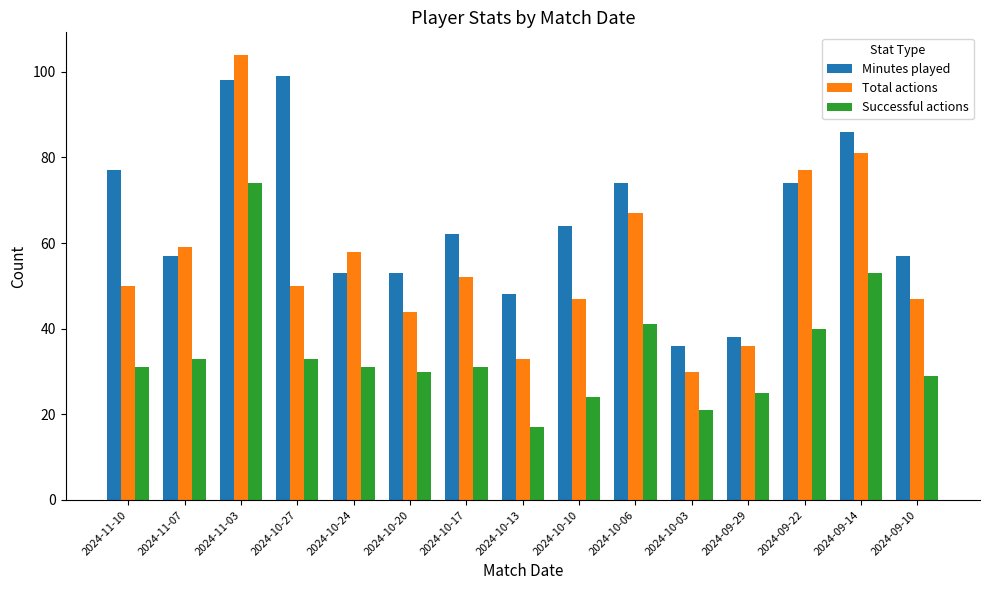

Which series has the largest range (max minus min)?

Total actions